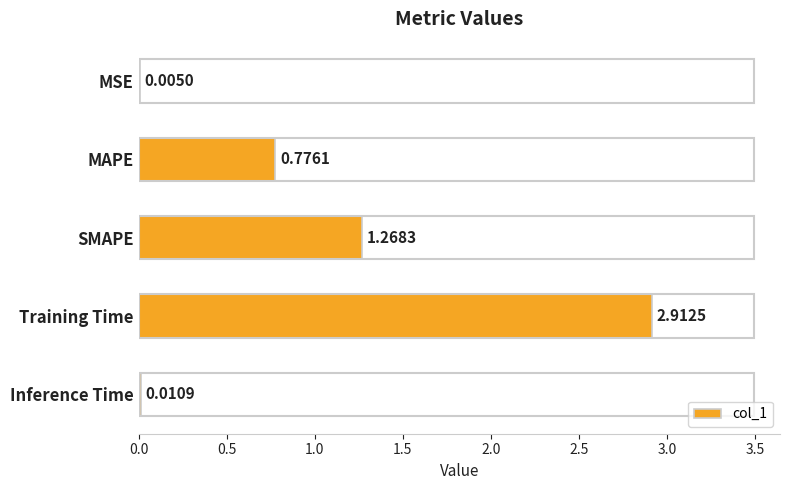

What is the change in value from SMAPE to Inference Time?

-1.3